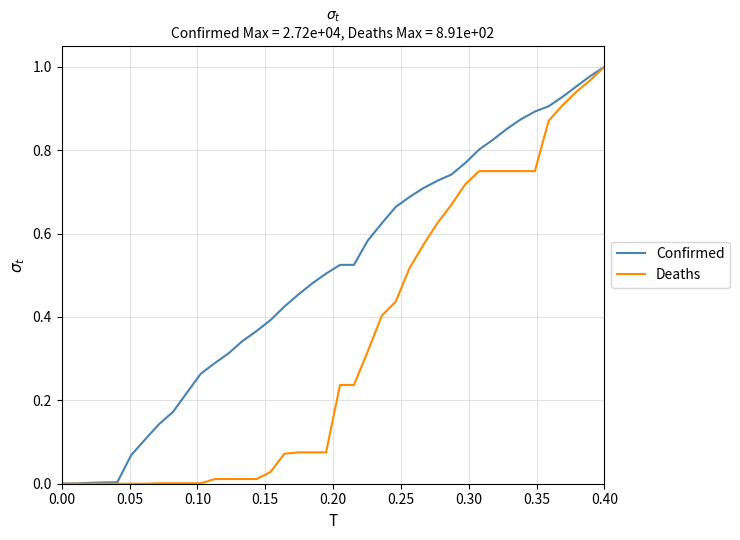

Which series has the largest total across all categories?

Confirmed